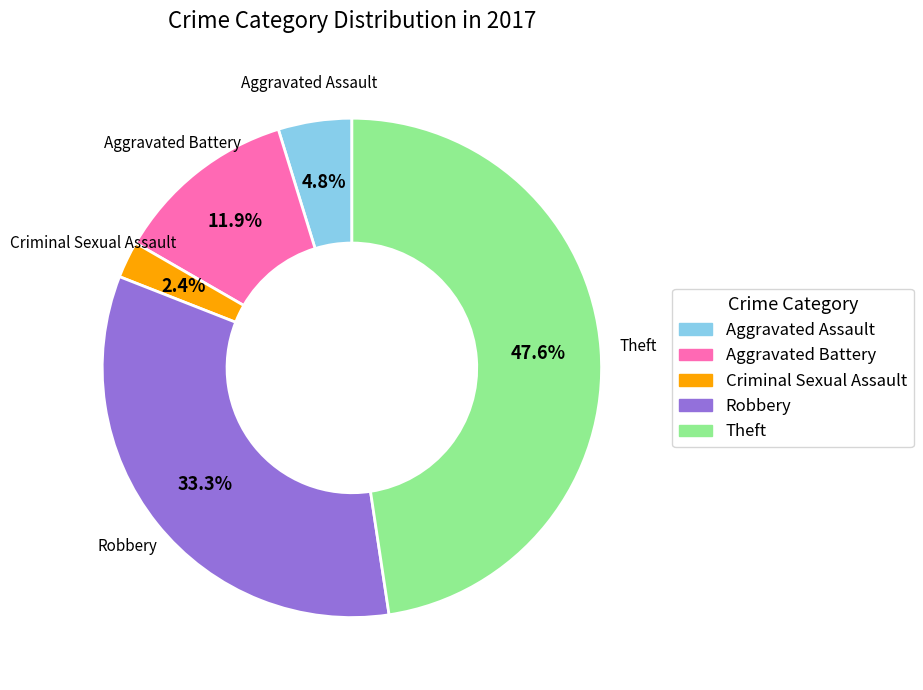

Between Robbery and Aggravated Battery, which is larger?

Robbery